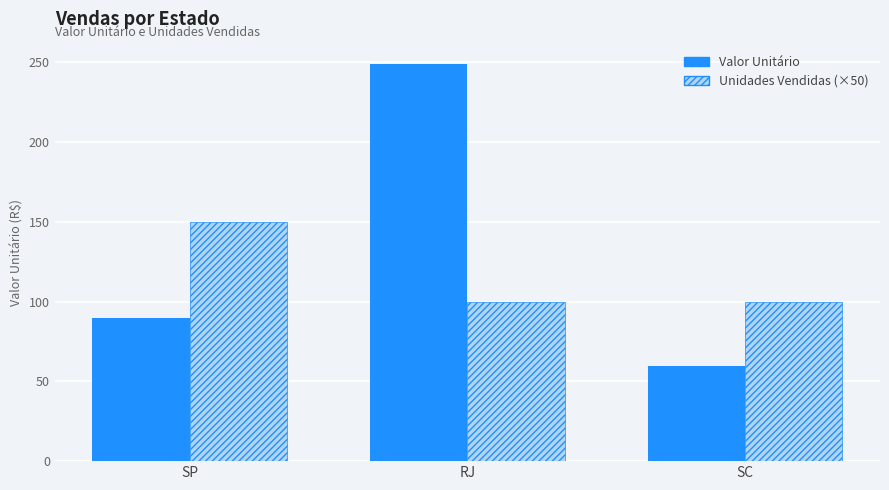

What is the label of the 2nd bar from the left?

RJ